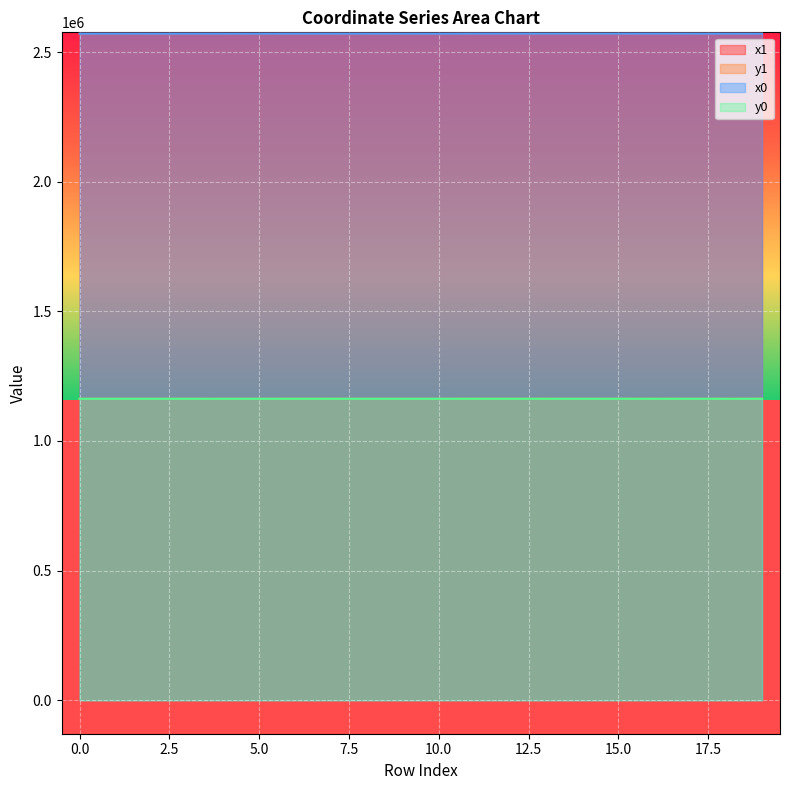

List the series in order of their peak value, highest first.

x0, x1, y1, y0